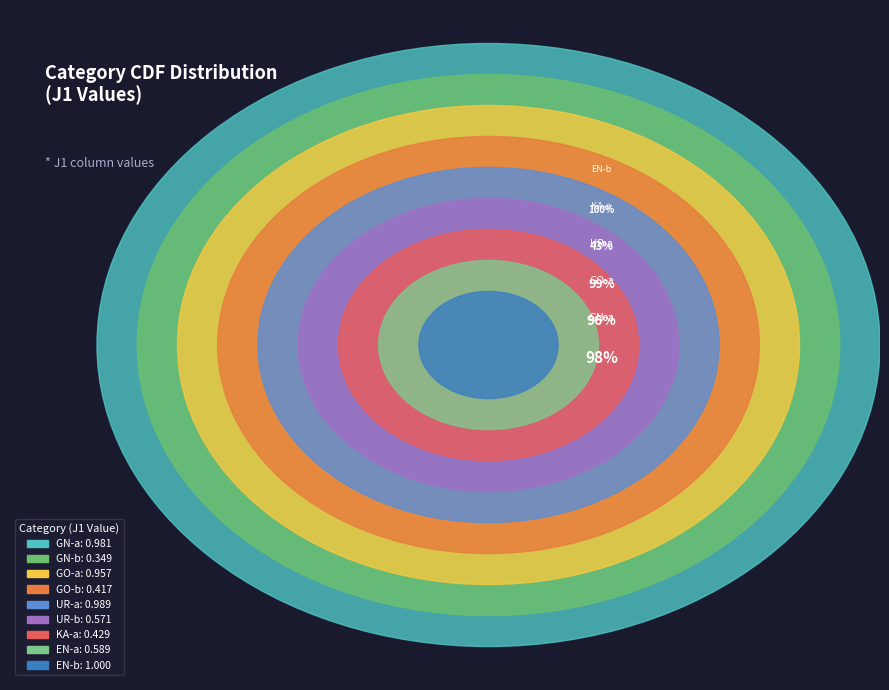

How many slices are in this pie chart?

9